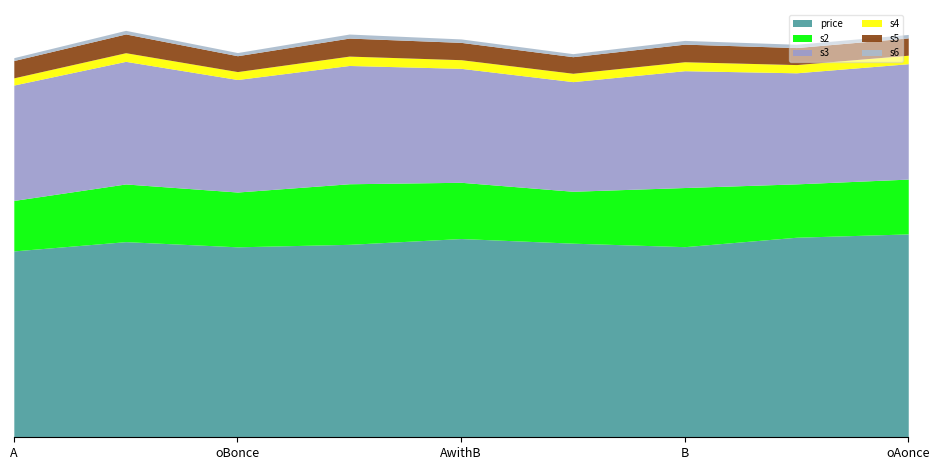

What is the difference between the maximum and minimum values in the s2 series?

0.1